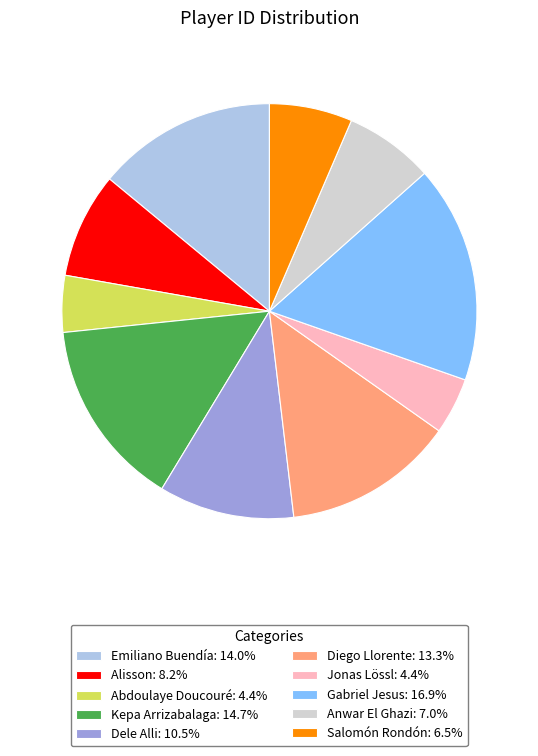

True or false: Anwar El Ghazi accounts for 7% of the total.

True